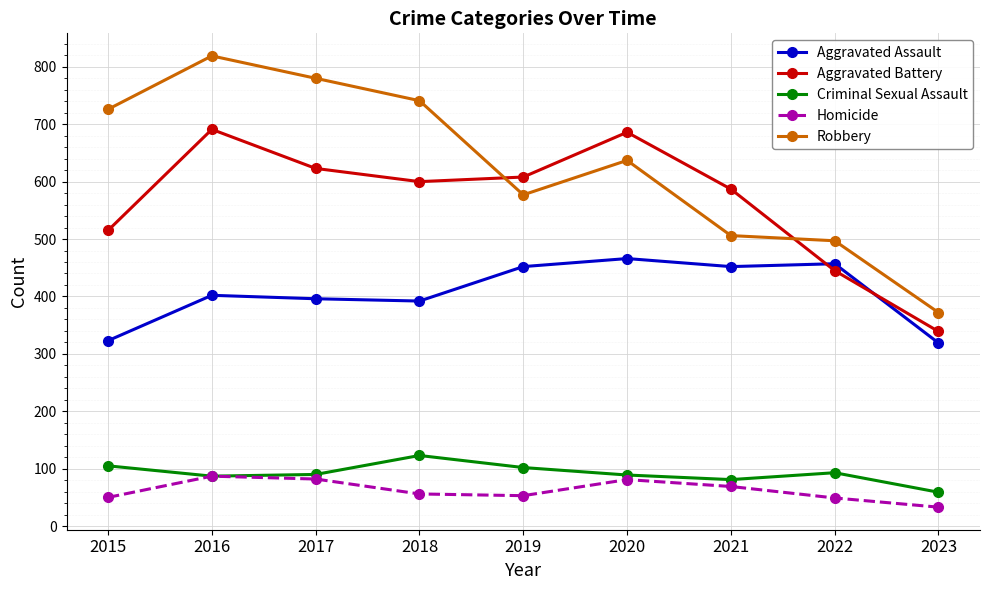

Rank the series at 2017 from highest to lowest value.

Robbery, Aggravated Battery, Aggravated Assault, Criminal Sexual Assault, Homicide